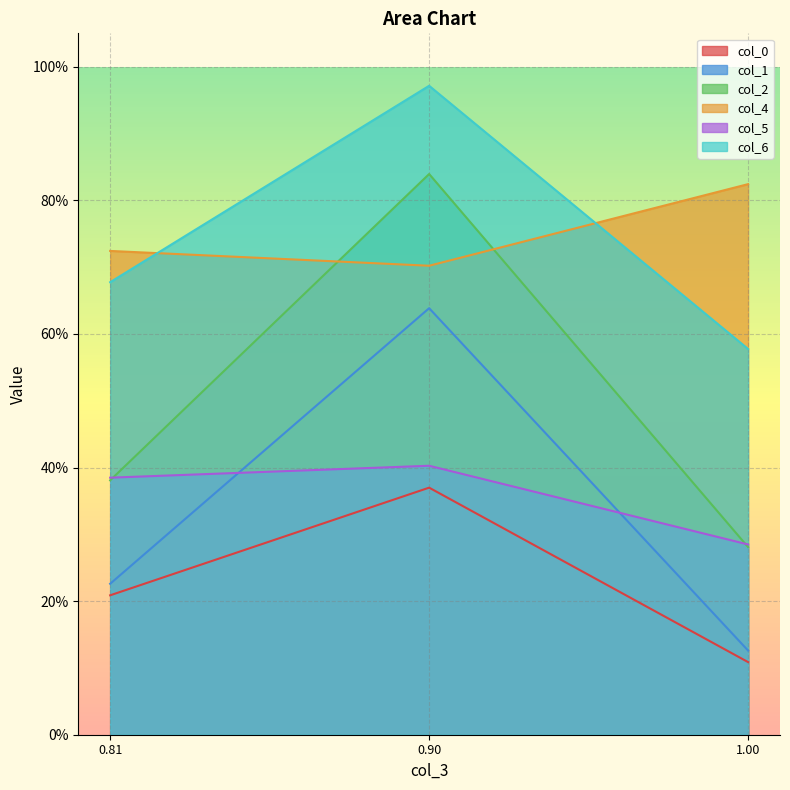

What is the difference between the highest and lowest values at 0.90?

0.6